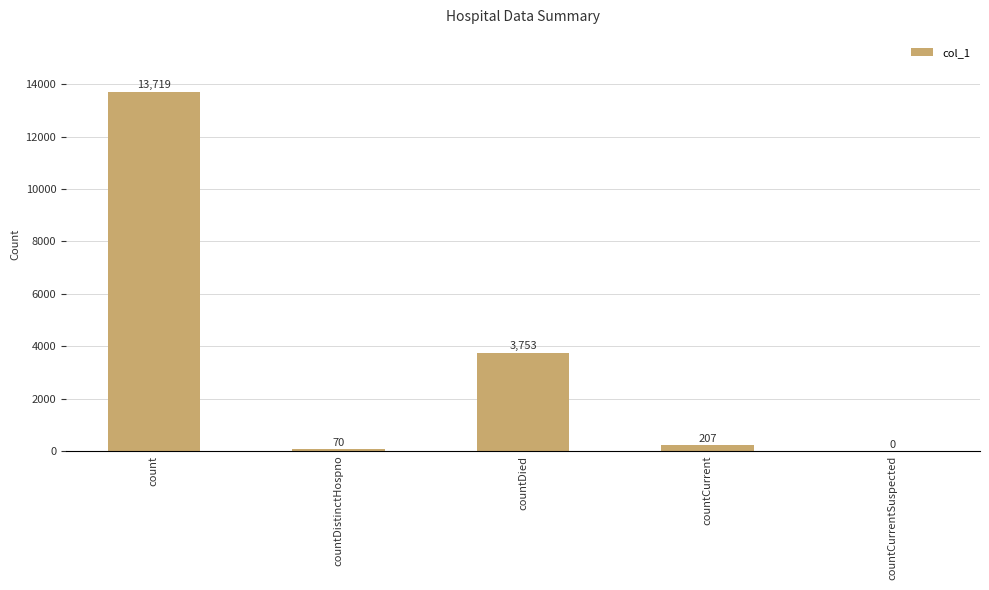

Is it true that the value at countDied is 1769?

False